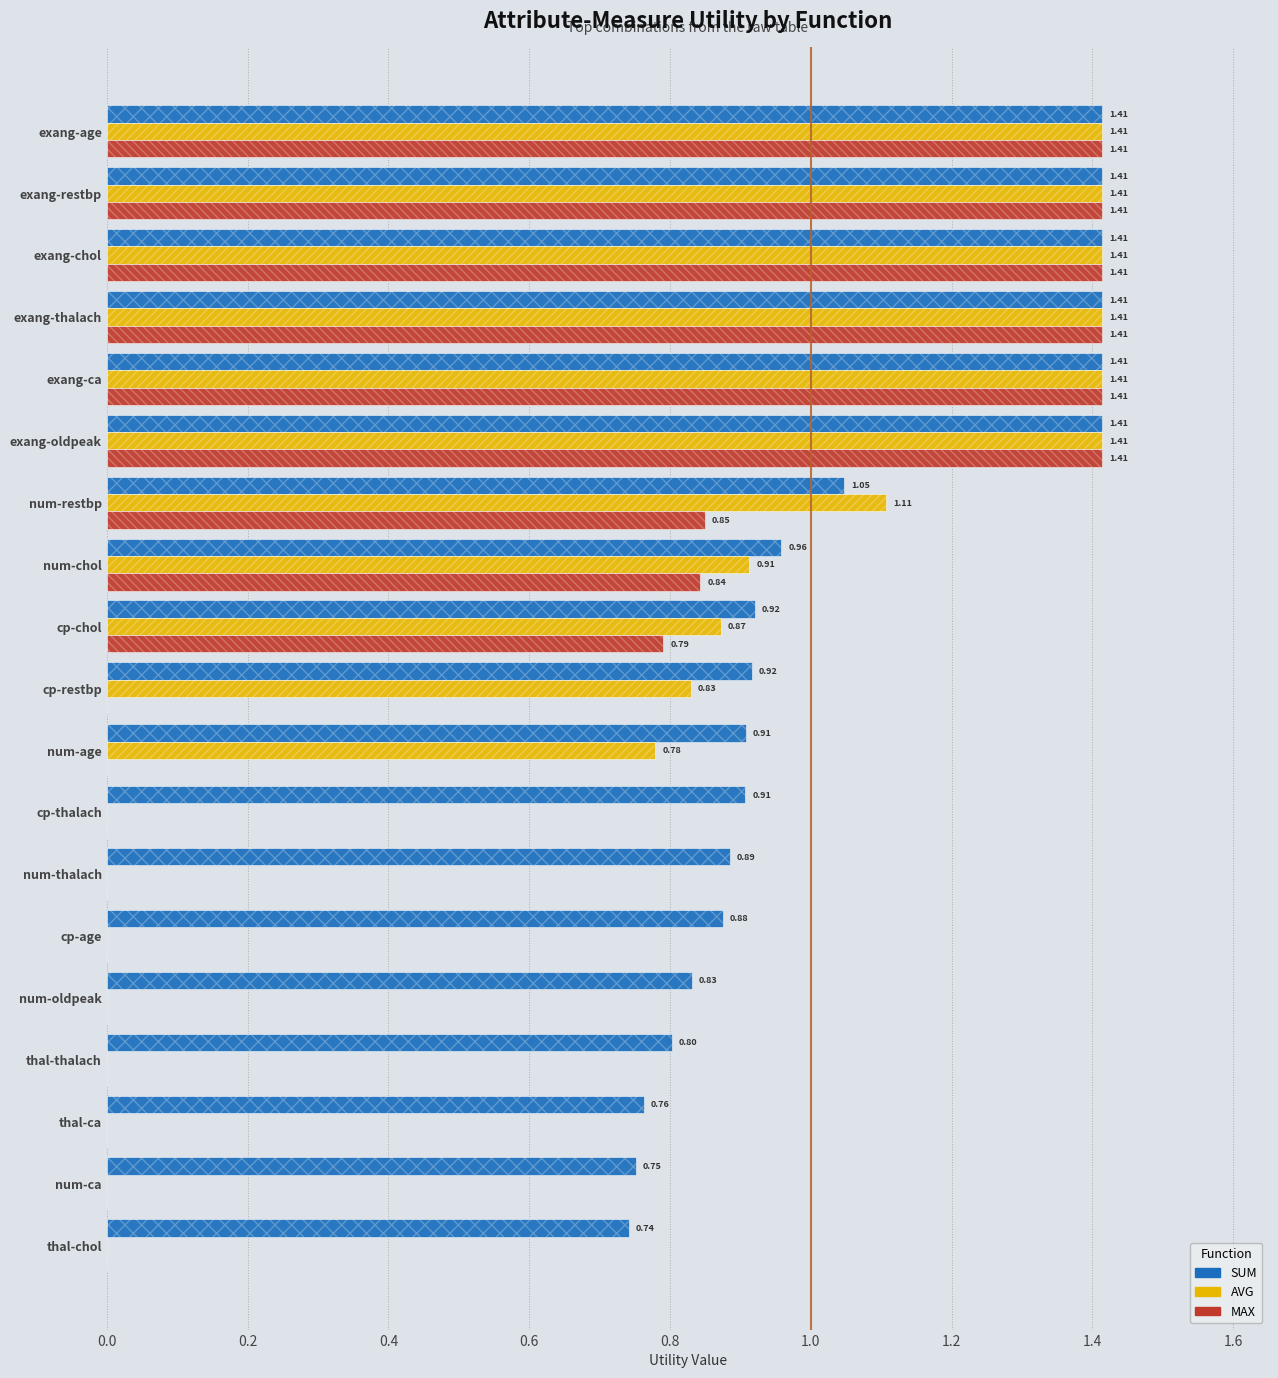

Does the chart contain any negative values?

No